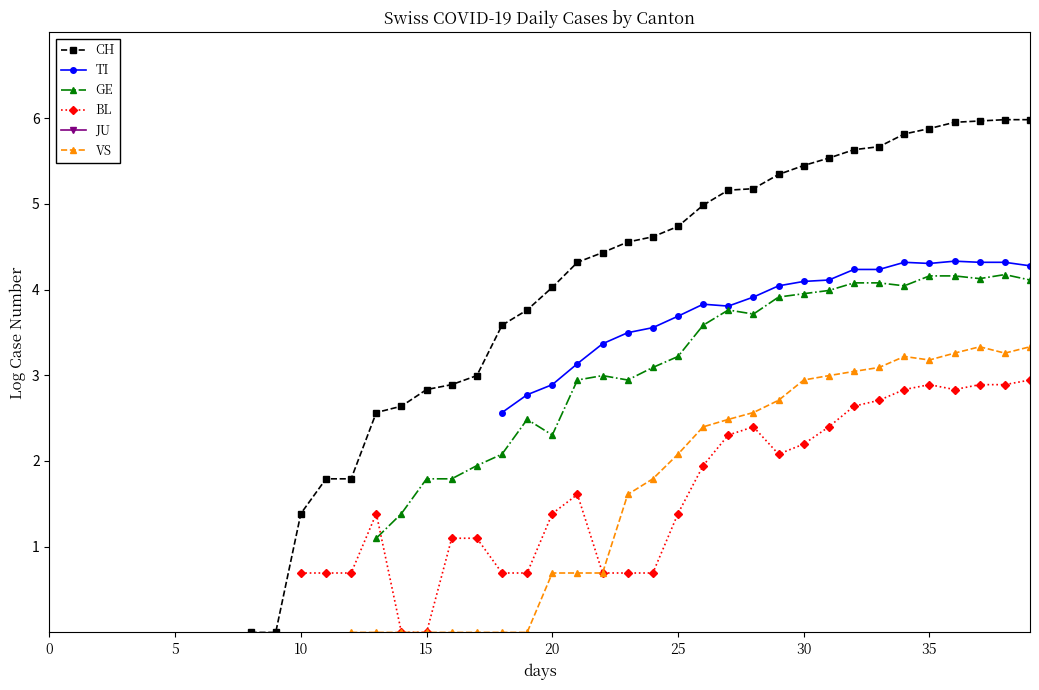

Is this an area chart (filled region under the line)?

No